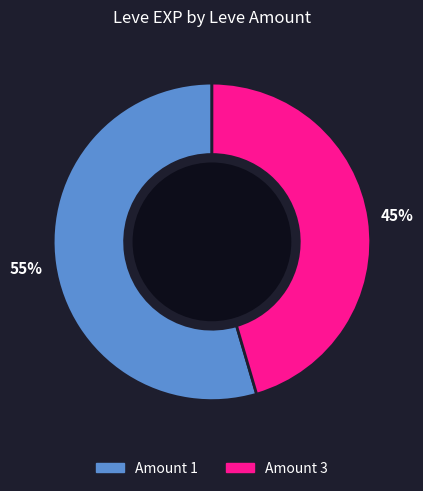

Is there a majority slice in this chart?

Yes